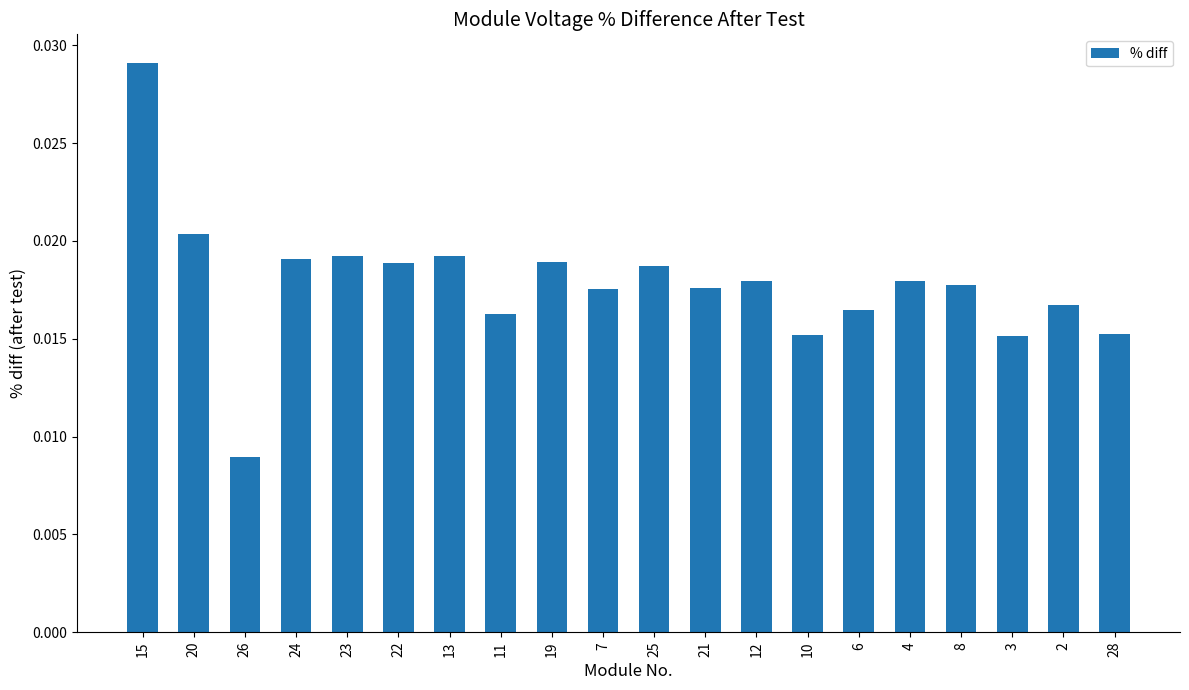

Where is the data nearest to the value 0?

26